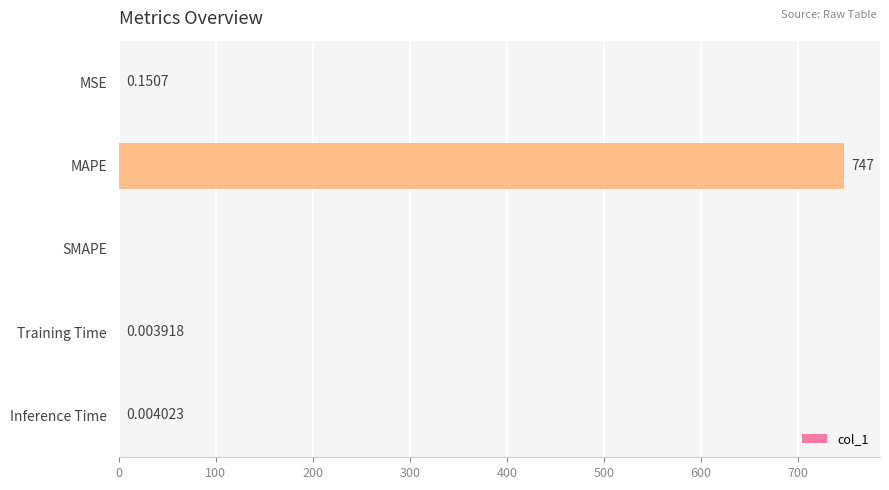

How many values are above zero?

4